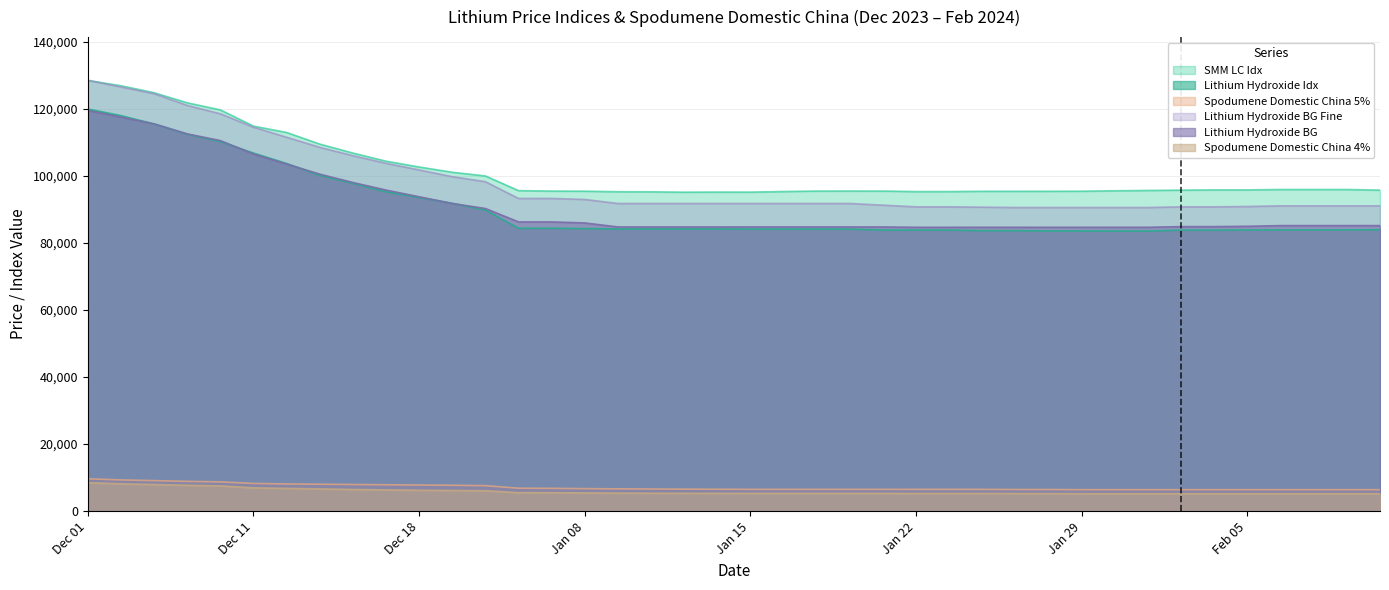

Where is Lithium Hydroxide Idx nearest to the value 101721?

Dec 13